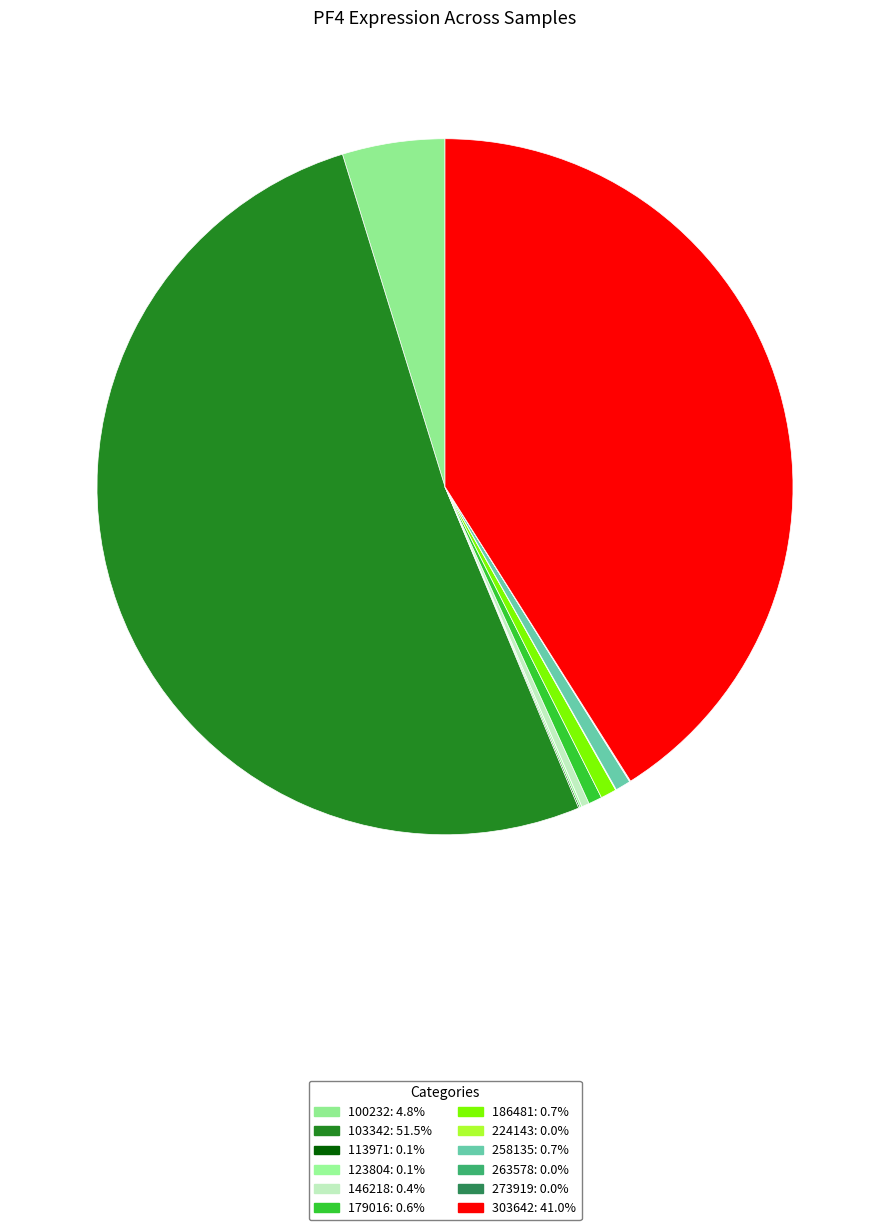

Is there any slice that represents more than half of the pie?

Yes